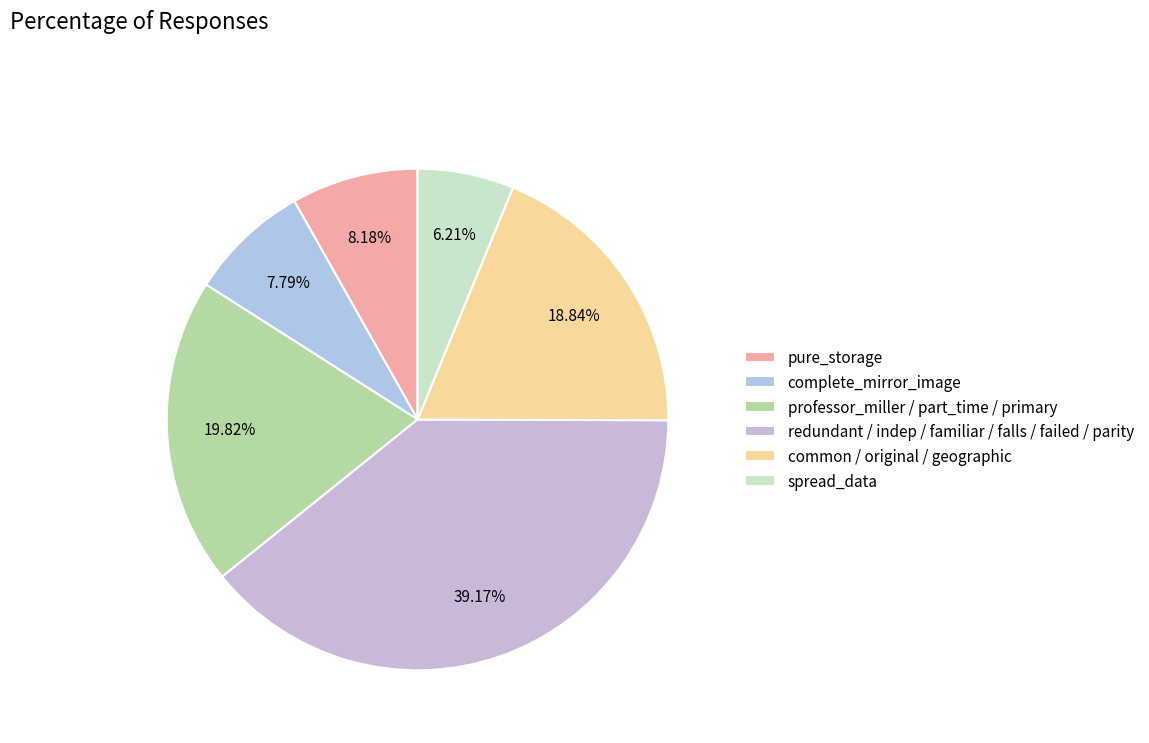

What is the smallest slice in the pie chart?

spread_data